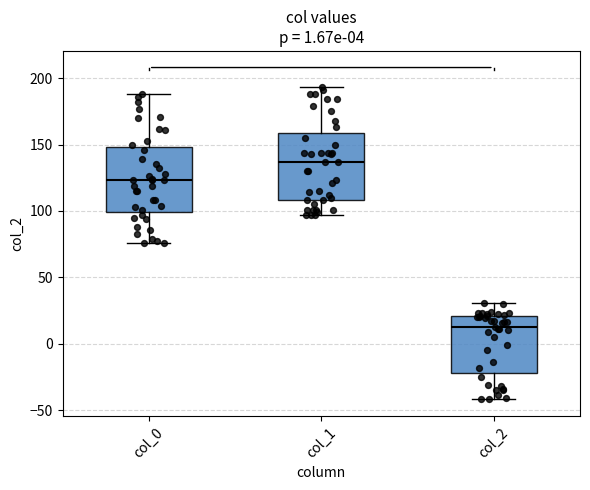

Which box has the lowest median line?

col_2